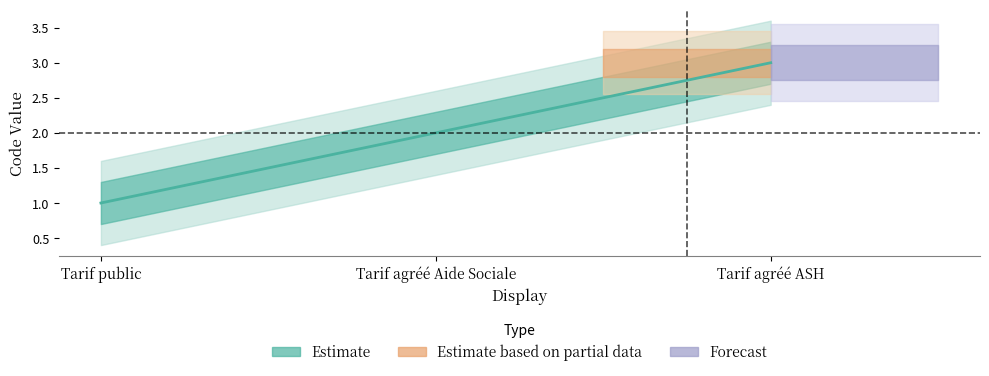

What is the sum of all values?

6